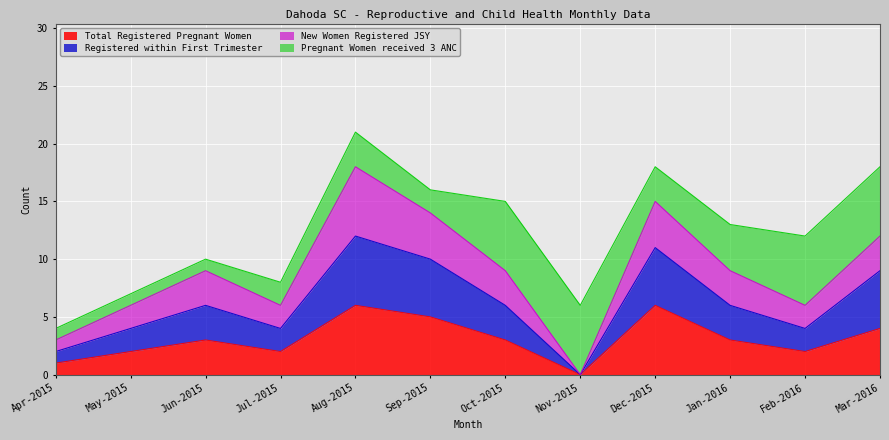

The value of Total Registered Pregnant Women at Sep-2015 is 5. True or false?

True